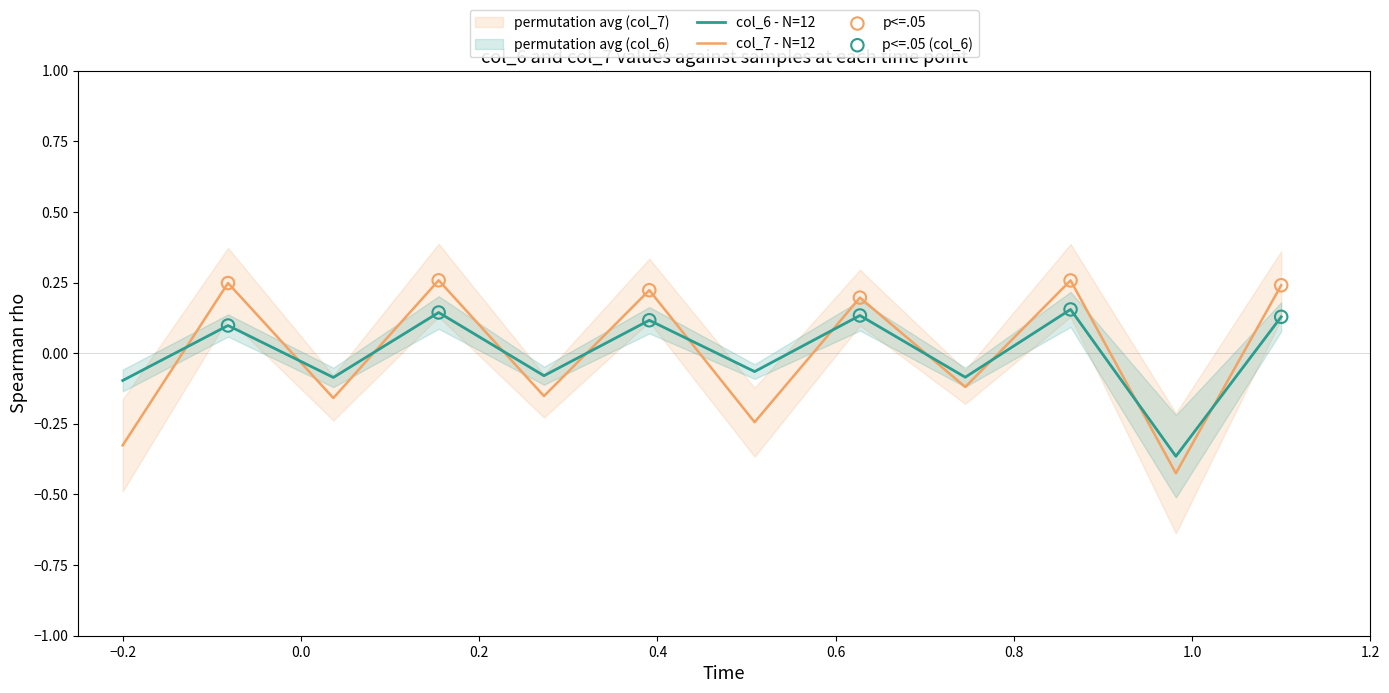

True or false: col_7 - N=12 and col_6 - N=12 cross at least once.

True